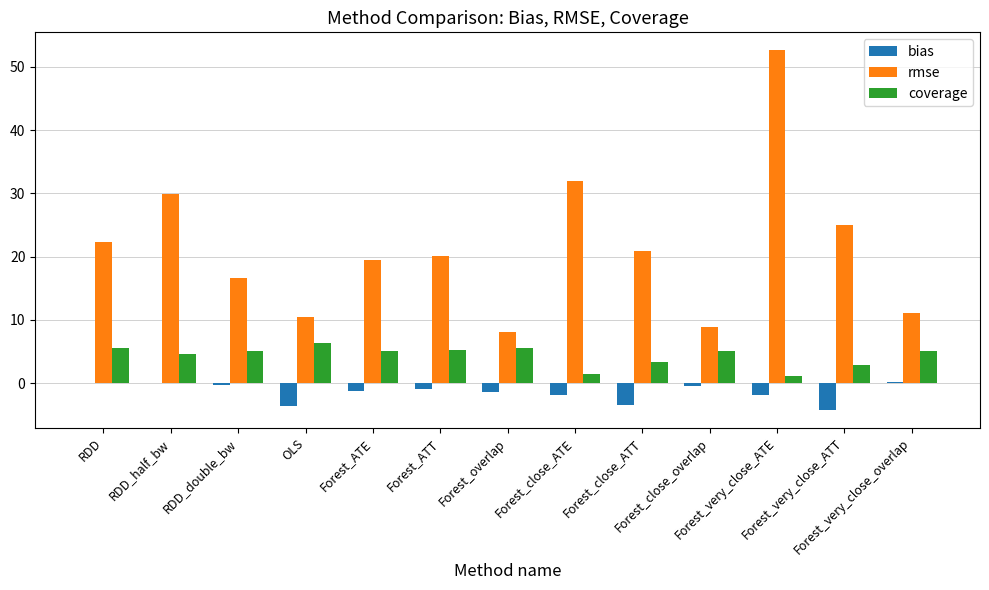

Which series has the largest total across all categories?

rmse